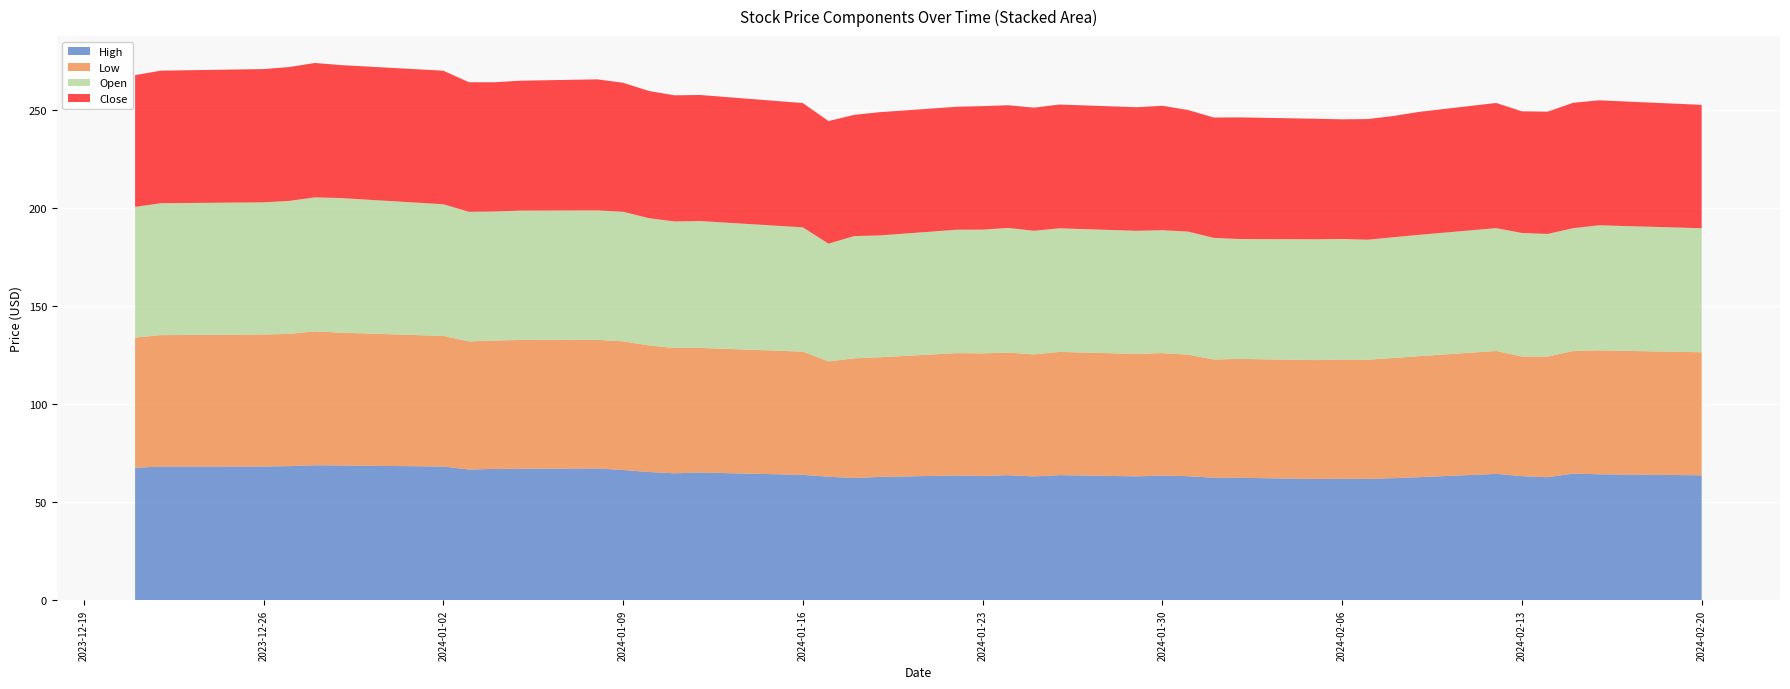

Reading left to right, extract all data points from this chart.

High: 0=67.5	1=68.1	2=68.2	3=68.4	4=68.8	5=68.7	6=68.2	7=66.6	8=66.9	9=67.0	10=67.2	11=66.4	12=65.4	13=64.7	14=65.1	15=63.9	16=62.9	17=62.3	18=62.9	19=63.6	20=63.4	21=63.8	22=63.1	23=63.8	24=63.1	25=63.5	26=63.2	27=62.5	28=62.4	29=61.8	30=62.0	31=61.9	32=62.2	33=62.7	34=64.4	35=63.2	36=62.7	37=64.6	38=64.2	39=63.7
Low: 0=66.3	1=67.0	2=67.3	3=67.4	4=68.2	5=67.7	6=66.6	7=65.3	8=65.5	9=65.7	10=65.5	11=65.6	12=64.5	13=63.9	14=63.5	15=62.8	16=58.8	17=61.0	18=61.0	19=62.4	20=62.5	21=62.5	22=62.2	23=62.8	24=62.5	25=62.5	26=62.0	27=60.3	28=60.6	29=60.6	30=60.8	31=60.8	32=61.2	33=61.7	34=62.6	35=61.0	36=61.5	37=62.5	38=63.2	39=62.7
Open: 0=66.6	1=67.2	2=67.4	3=67.8	4=68.3	5=68.6	6=67.1	7=66.1	8=65.8	9=65.9	10=66.0	11=66.0	12=64.9	13=64.5	14=64.7	15=63.4	16=60.0	17=62.3	18=62.1	19=62.9	20=63.1	21=63.6	22=63.0	23=63.0	24=62.8	25=62.6	26=62.7	27=62.0	28=61.1	29=61.6	30=61.5	31=61.2	32=61.6	33=61.9	34=62.6	35=63.0	36=62.5	37=62.6	38=63.8	39=63.2
Close: 0=67.2	1=67.6	2=67.9	3=68.3	4=68.5	5=67.8	6=68.1	7=66.1	8=65.9	9=66.2	10=66.8	11=65.8	12=64.9	13=64.3	14=64.3	15=63.4	16=62.5	17=61.8	18=62.9	19=62.7	20=63.0	21=62.5	22=62.8	23=63.1	24=63.0	25=63.4	26=62.0	27=61.4	28=62.0	29=61.5	30=61.0	31=61.5	32=61.8	33=62.7	34=63.8	35=62.0	36=62.4	37=63.9	38=63.7	39=62.9